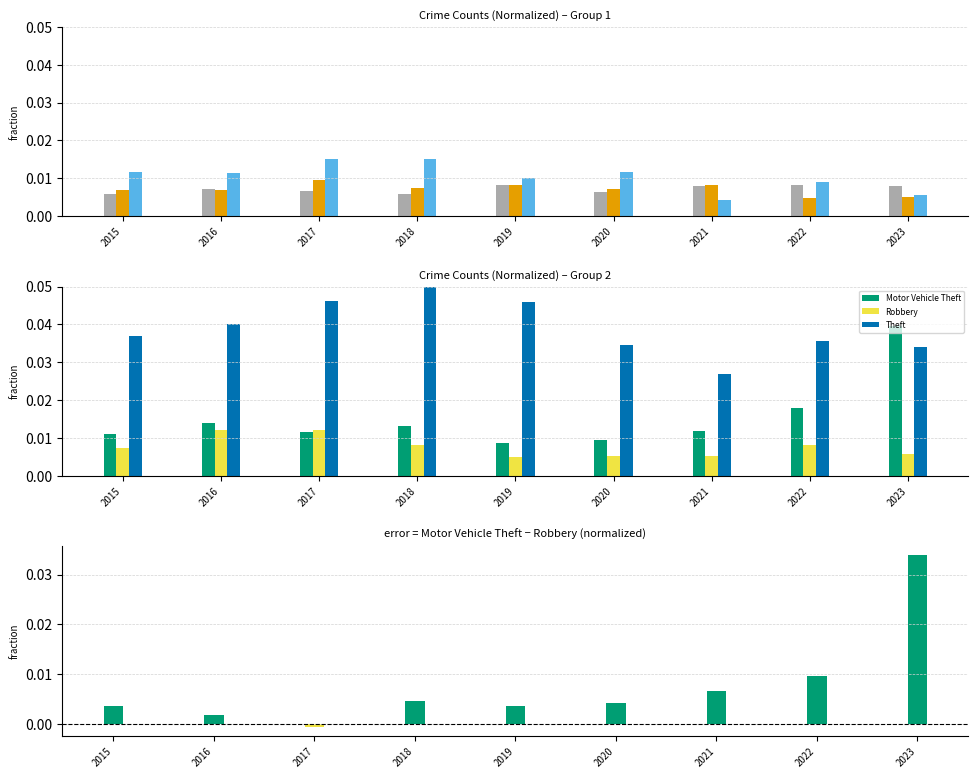

At how many categories does at least one series exceed 0?

9